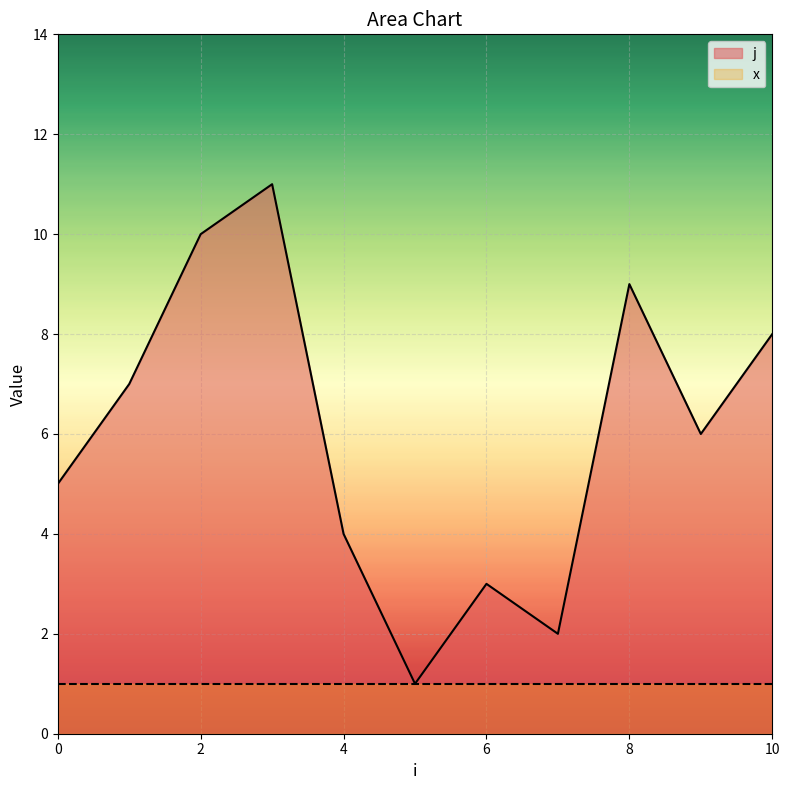

The value at 0 is 9. True or false?

False